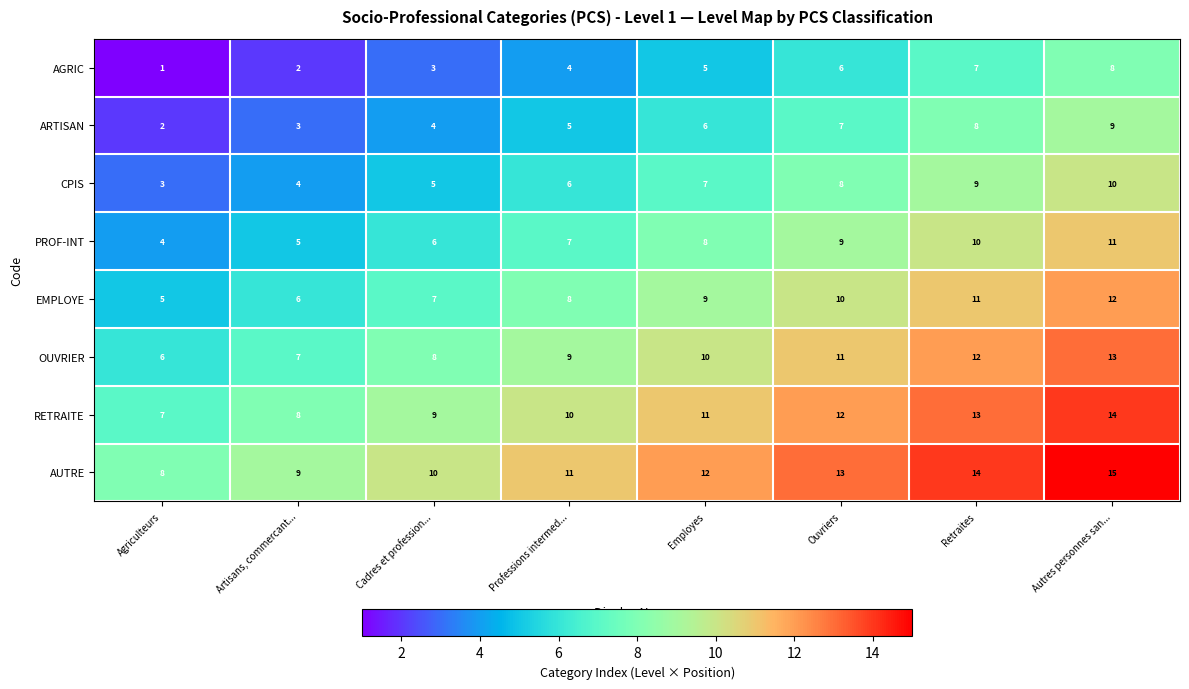

How many AUTRE values are between 10 and 14?

5